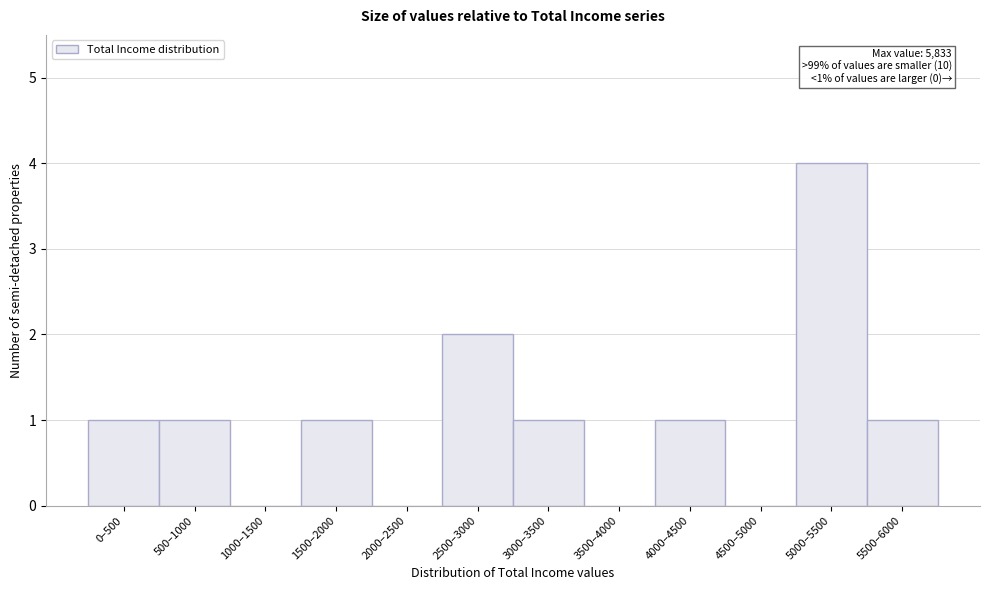

Reading left to right, extract all data points from this chart.

0–500=1	500–1000=1	1000–1500=0	1500–2000=1	2000–2500=0	2500–3000=2	3000–3500=1	3500–4000=0	4000–4500=1	4500–5000=0	5000–5500=4	5500–6000=1